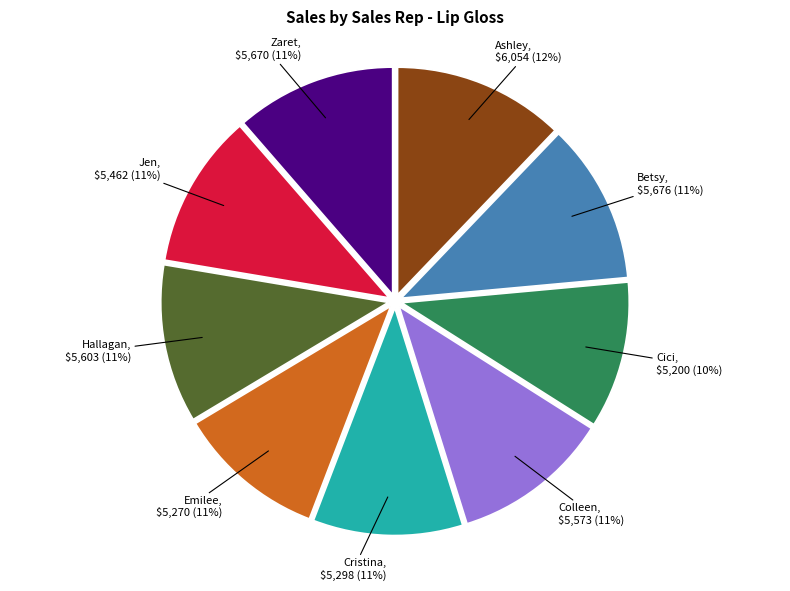

Between Ashley and Cristina, which is larger?

Ashley